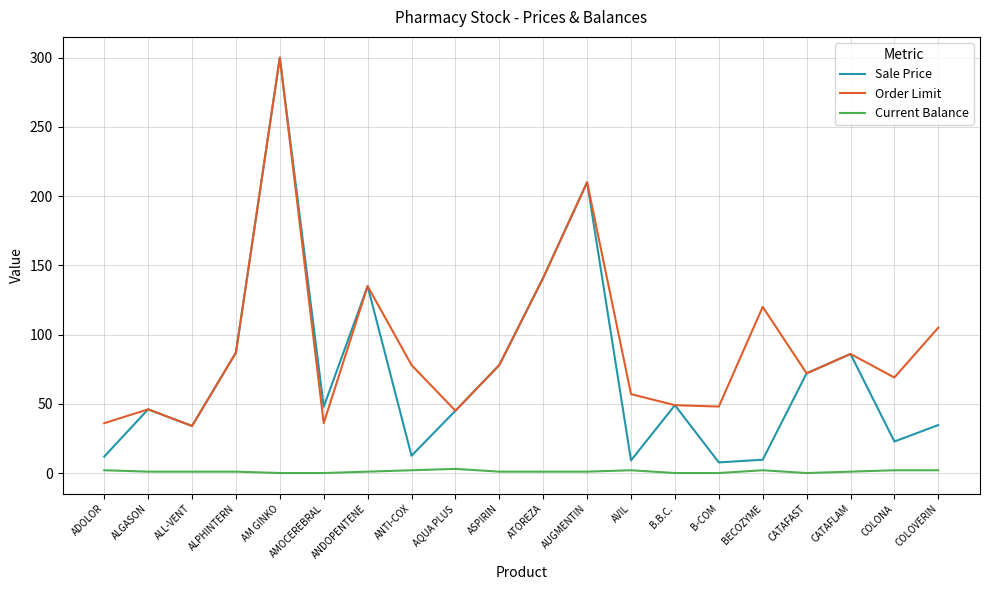

The Sale Price series shows 12.5 at ANTI-COX. True or false?

True